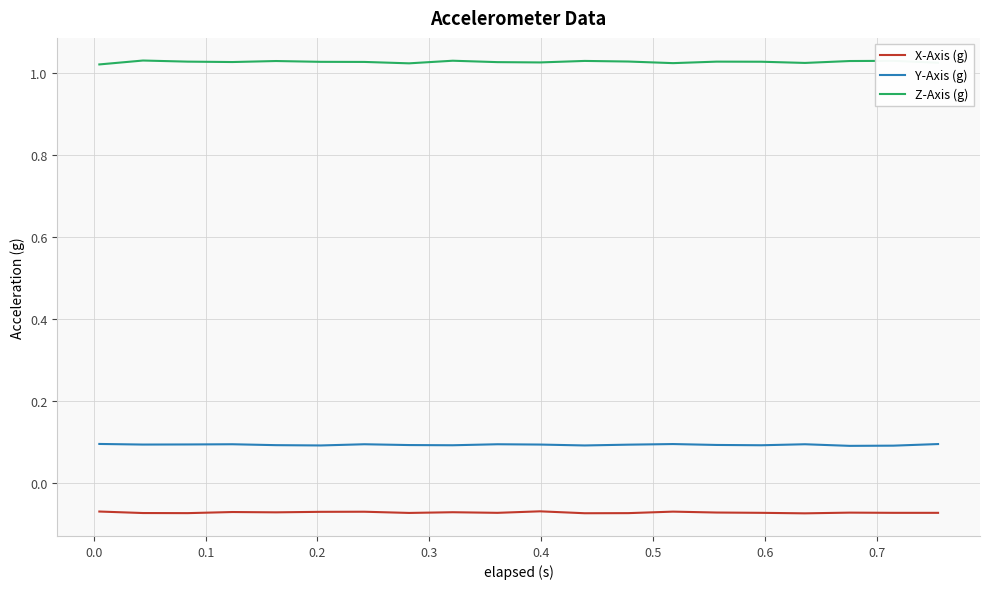

Which series has the largest range (max minus min)?

Z-Axis (g)